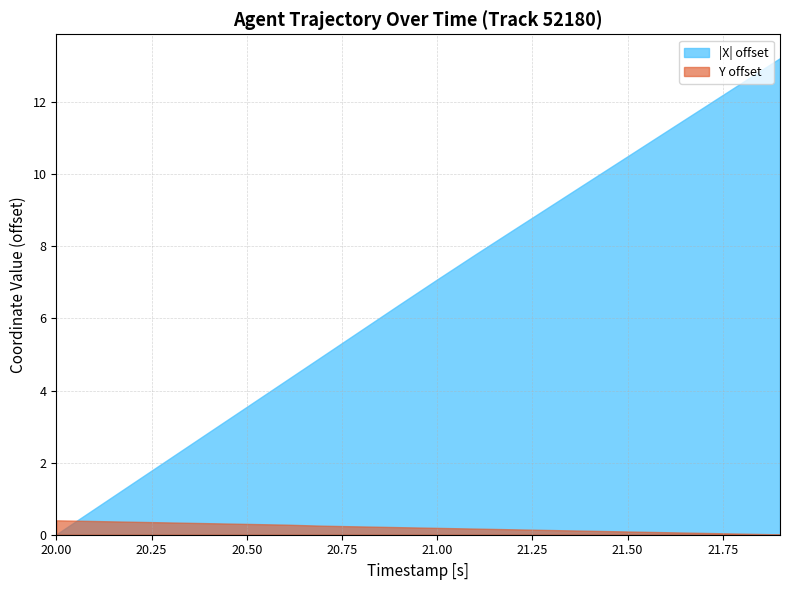

What are all the series names shown in the legend?

|X| offset, Y offset